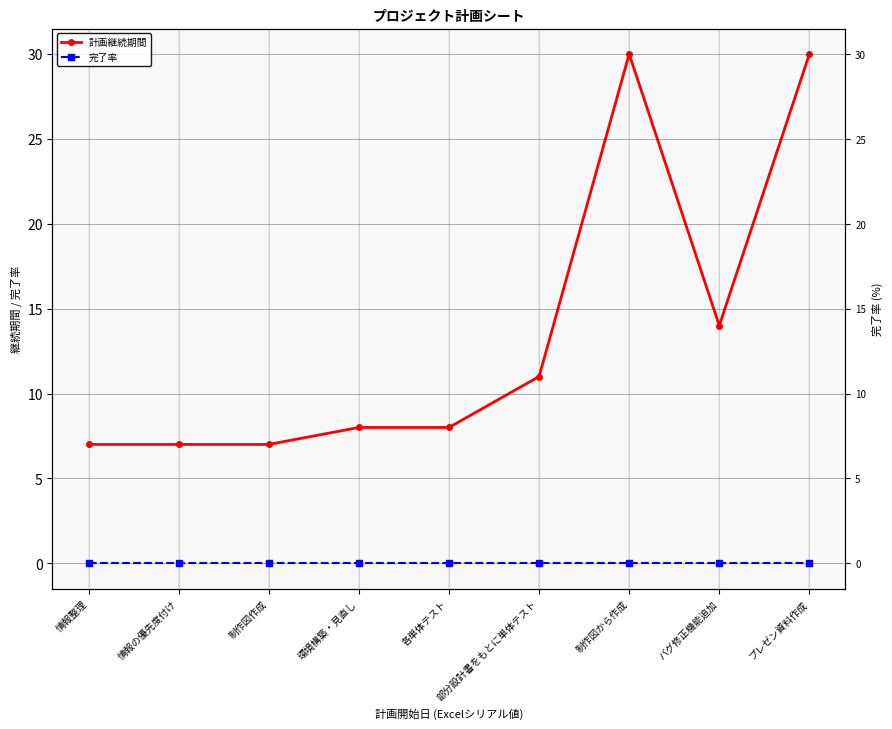

Reading left to right, what are all the values shown in this chart?

計画継続期間: 情報整理=7	情報の優先度付け=7	制作図作成=7	環境構築・見直し=8	各単体テスト=8	部分設計書をもとに単体テスト=11	制作図から作成=30	バグ修正機能追加=14	プレゼン資料作成=30
完了率: 情報整理=0	情報の優先度付け=0	制作図作成=0	環境構築・見直し=0	各単体テスト=0	部分設計書をもとに単体テスト=0	制作図から作成=0	バグ修正機能追加=0	プレゼン資料作成=0